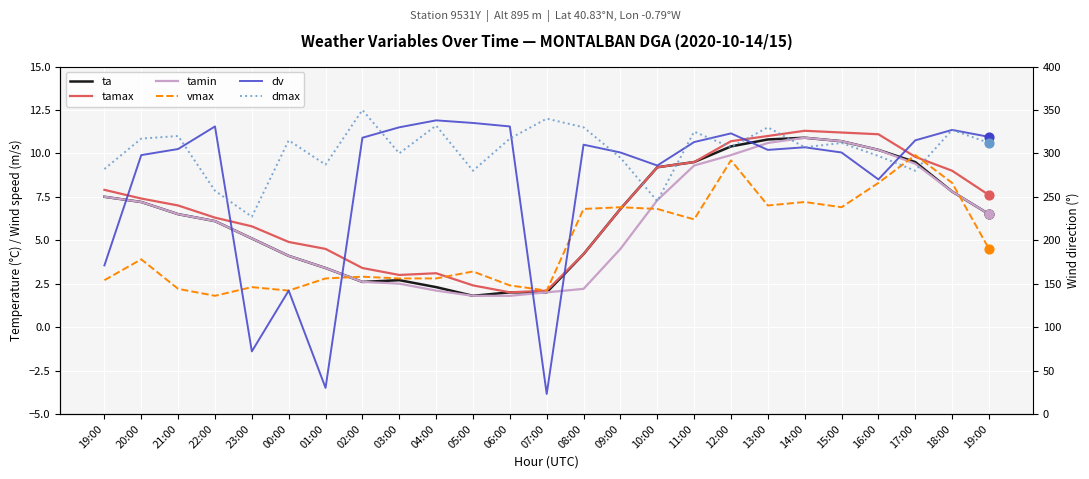

Which series has the widest spread of Y values?

dv